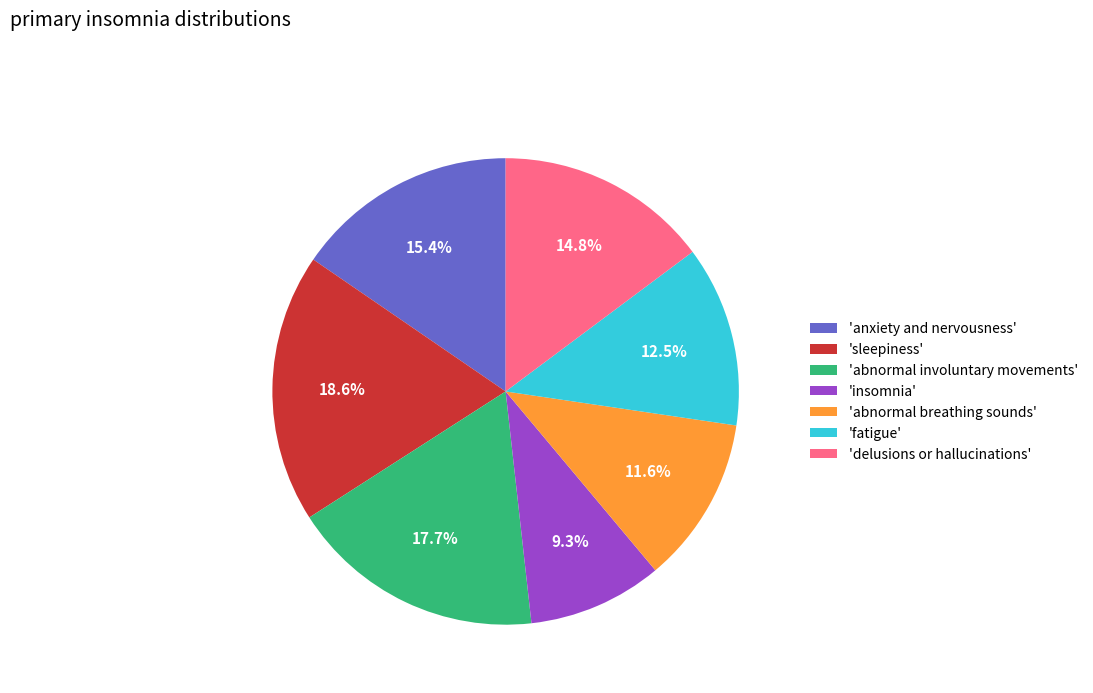

Rank the categories by value from lowest to highest.

'insomnia', 'abnormal breathing sounds', 'fatigue', 'delusions or hallucinations', 'anxiety and nervousness', 'abnormal involuntary movements', 'sleepiness'